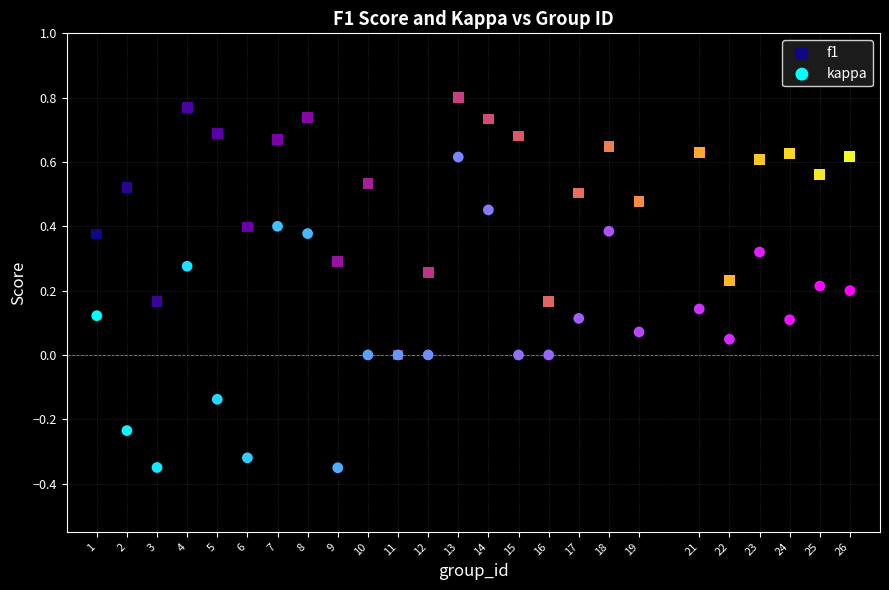

What are all the series names shown in the legend?

f1, kappa